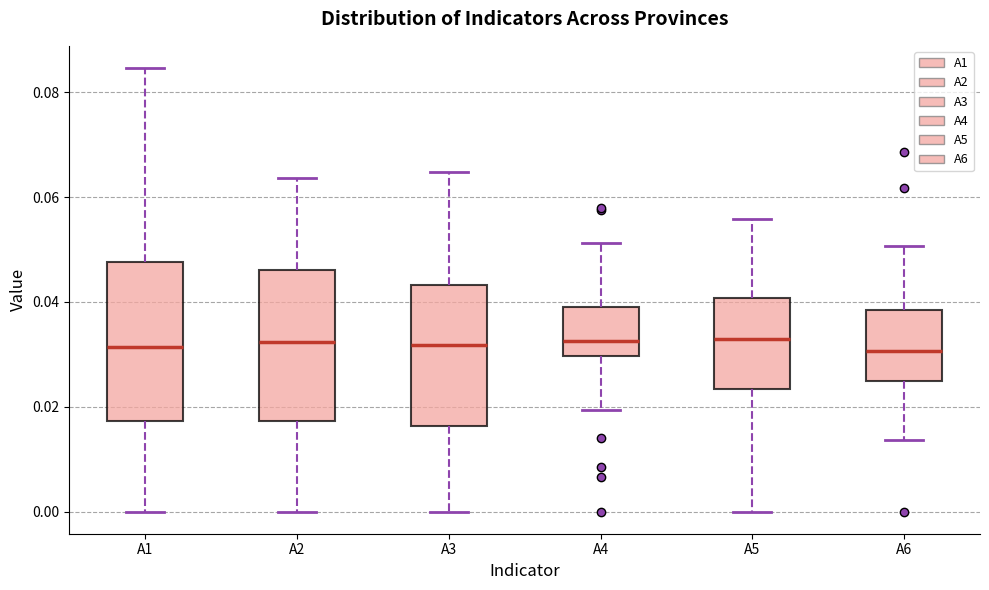

Where is the upper edge of the box for A5 on the y-axis? The values are not printed on the chart, so give them approximately, as read against the axis.

0.040